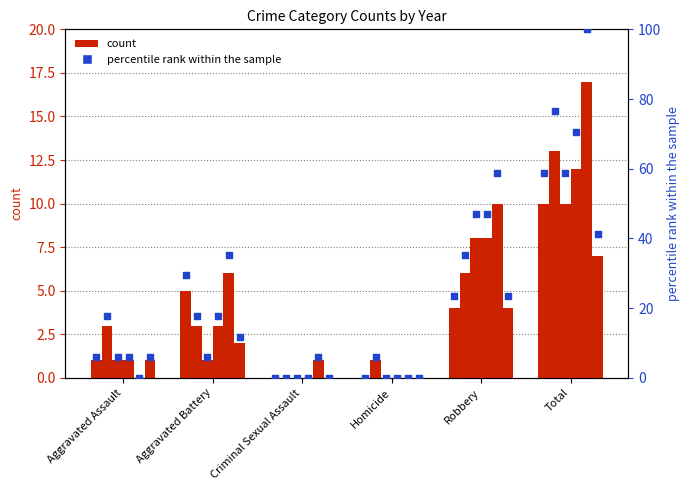

Between Criminal Sexual Assault and Total, which is larger?

Total